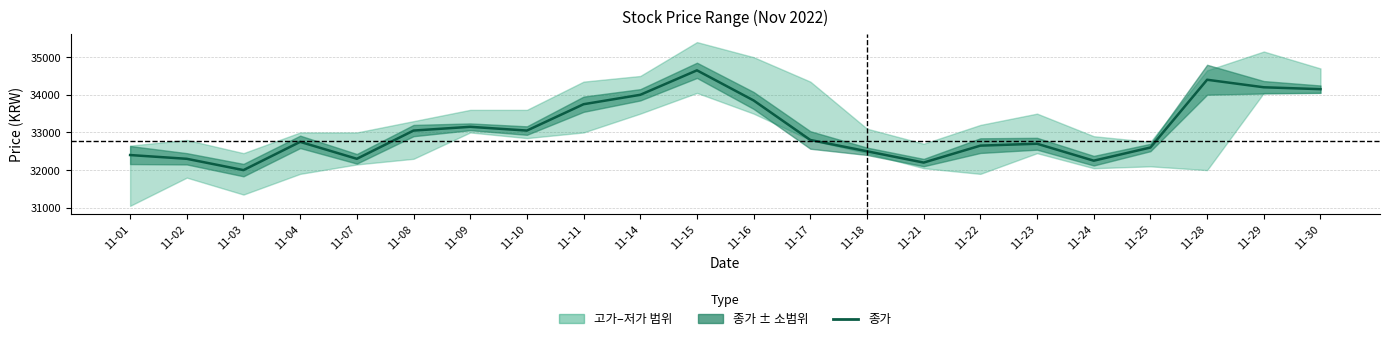

What is the minimum value shown in the chart?

32000